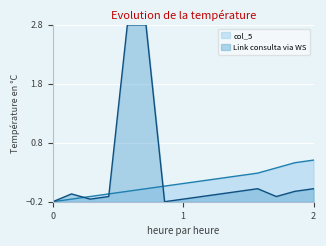

What are all the series names shown in the legend?

col_5, Link consulta via WS